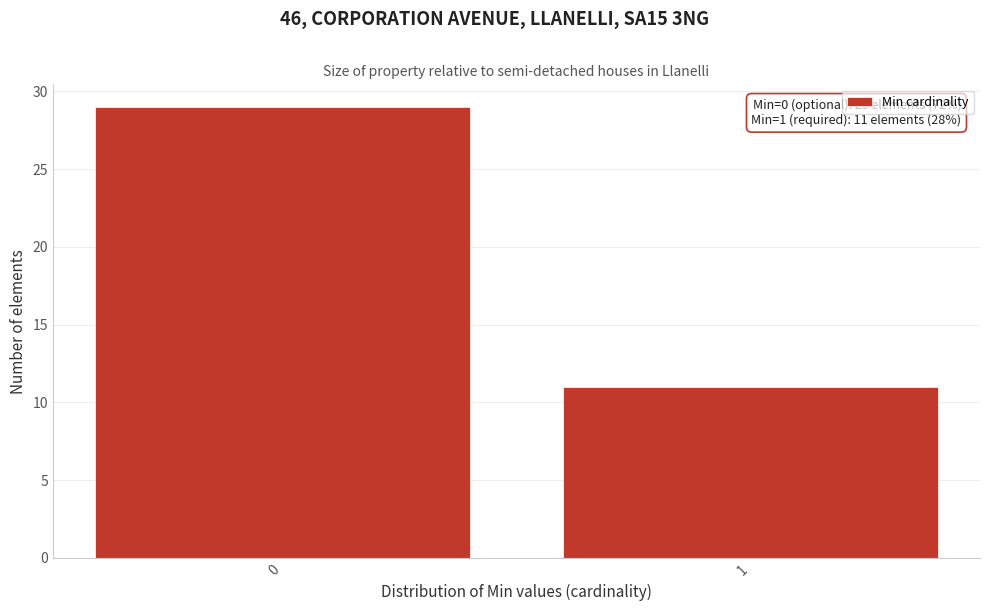

Reading right to left, extract all data points from this chart.

1=11	0=29